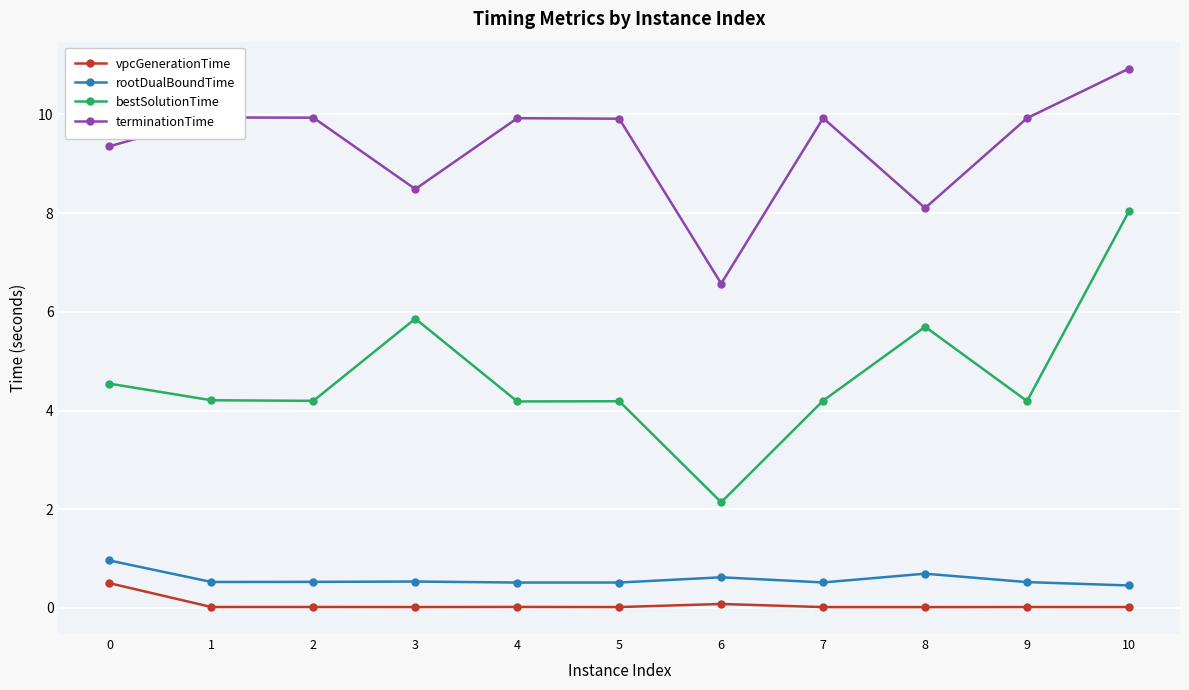

Is it true that terminationTime equals 17.8 at 7?

False